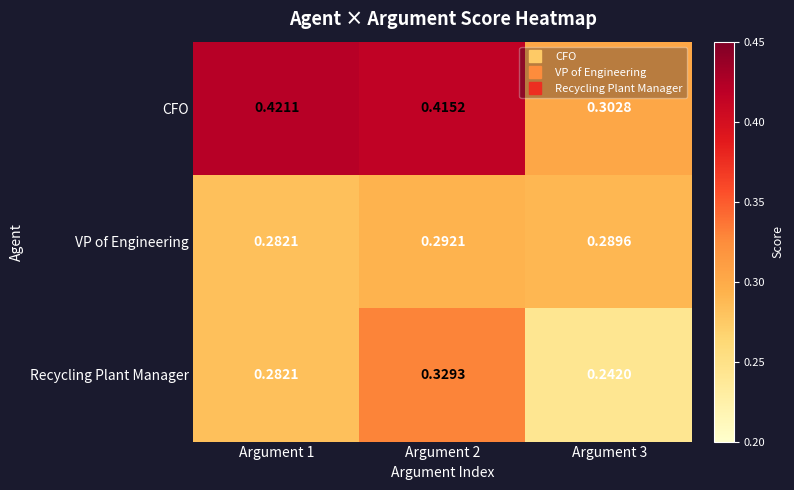

Which series has the largest range (max minus min)?

CFO